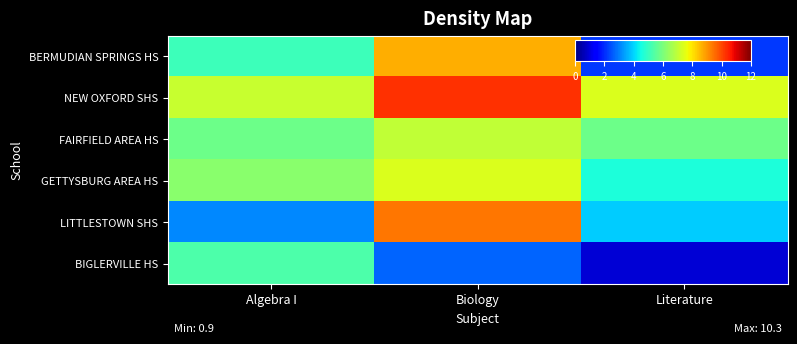

Reading left to right, transcribe all the data shown in this chart.

BERMUDIAN SPRINGS HS: Algebra I=5.1	Biology=8.7	Literature=2.2
NEW OXFORD SHS: Algebra I=7.1	Biology=10.3	Literature=7.4
FAIRFIELD AREA HS: Algebra I=5.8	Biology=7.0	Literature=5.8
GETTYSBURG AREA HS: Algebra I=6.2	Biology=7.4	Literature=4.6
LITTLESTOWN SHS: Algebra I=3.1	Biology=9.4	Literature=3.9
BIGLERVILLE HS: Algebra I=5.3	Biology=2.7	Literature=0.9